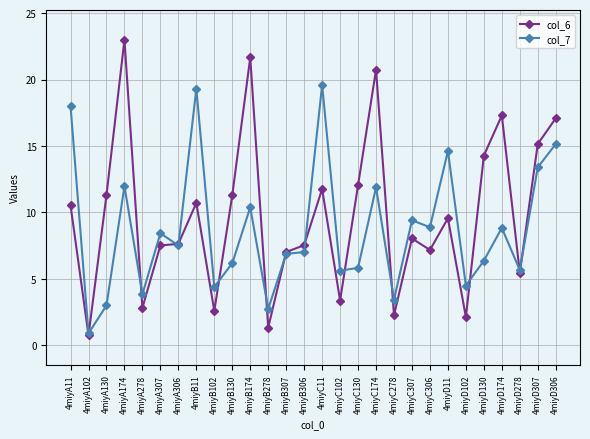

What is the sum of the col_6 values at 4miyD174 and 4miyA306?

24.9